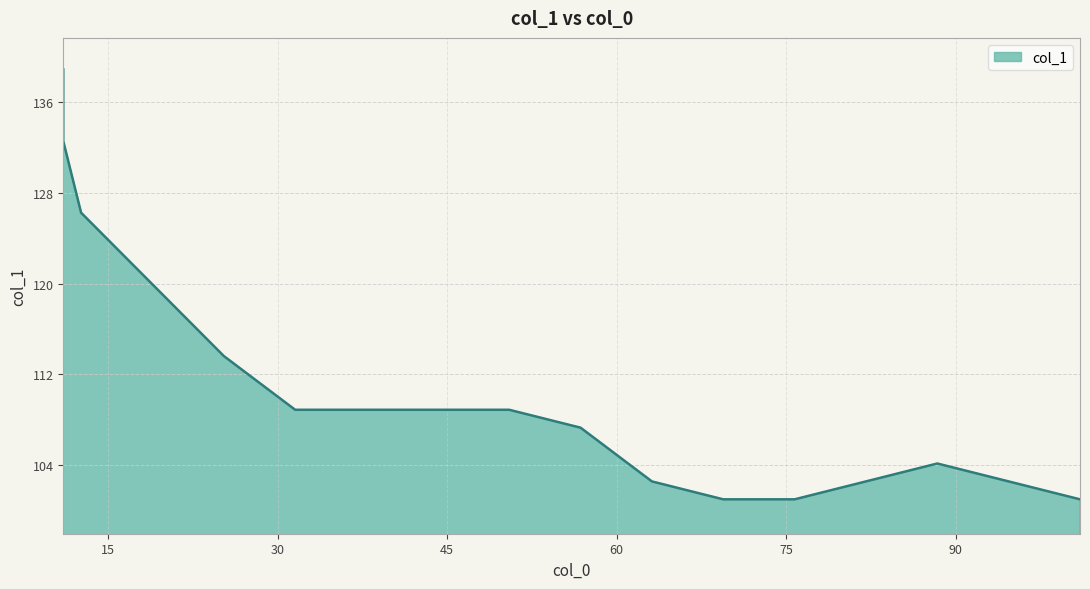

The value at 50.5 is 108.9. True or false?

True